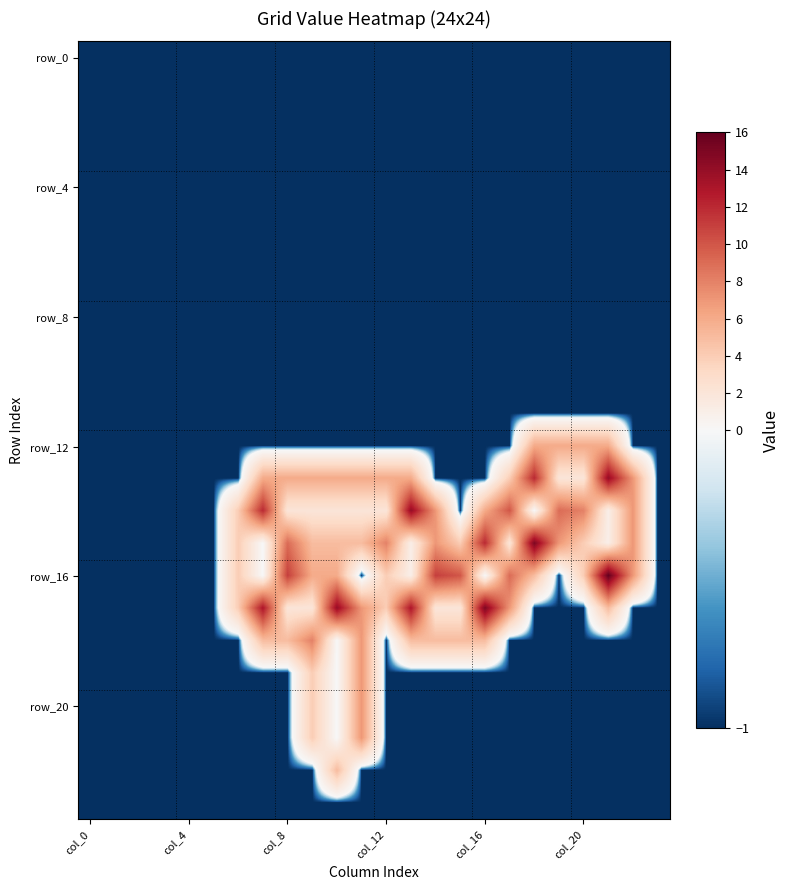

Count the number of data series in this chart.

24